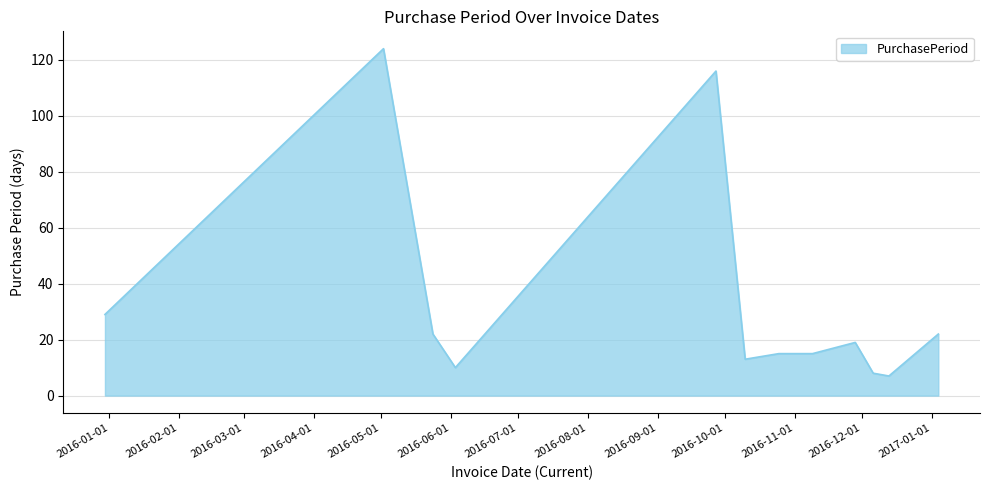

What is the difference between the maximum and minimum values?

117